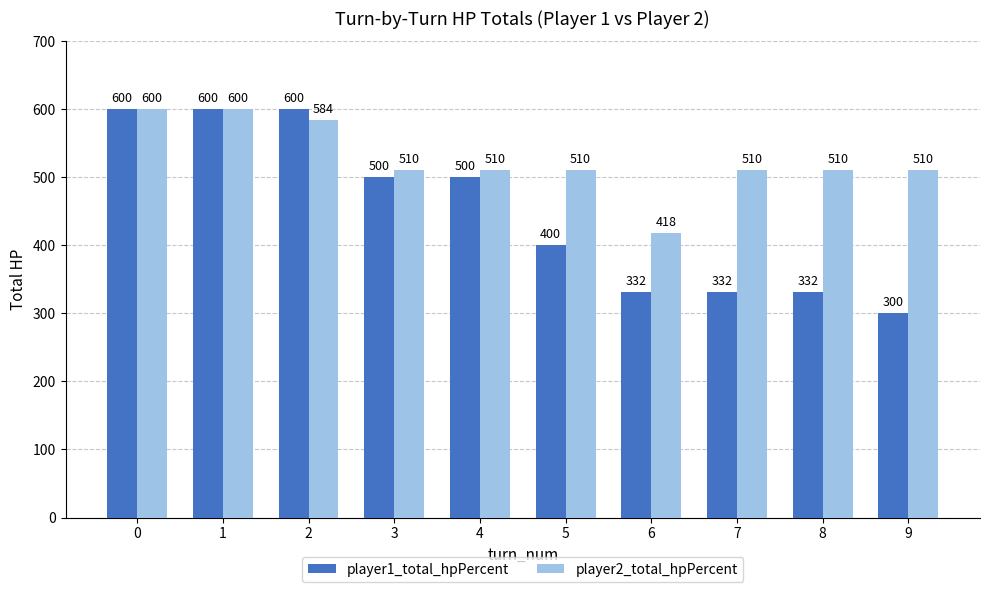

Which series has the largest range (max minus min)?

player1_total_hpPercent